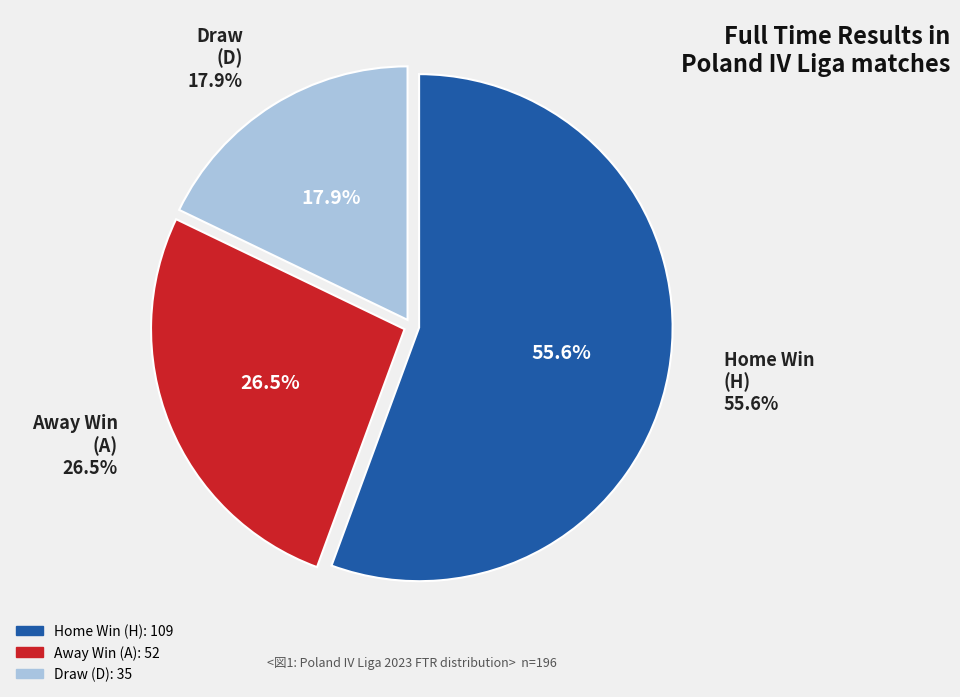

To the nearest percent, what percentage of the pie is D?

18%